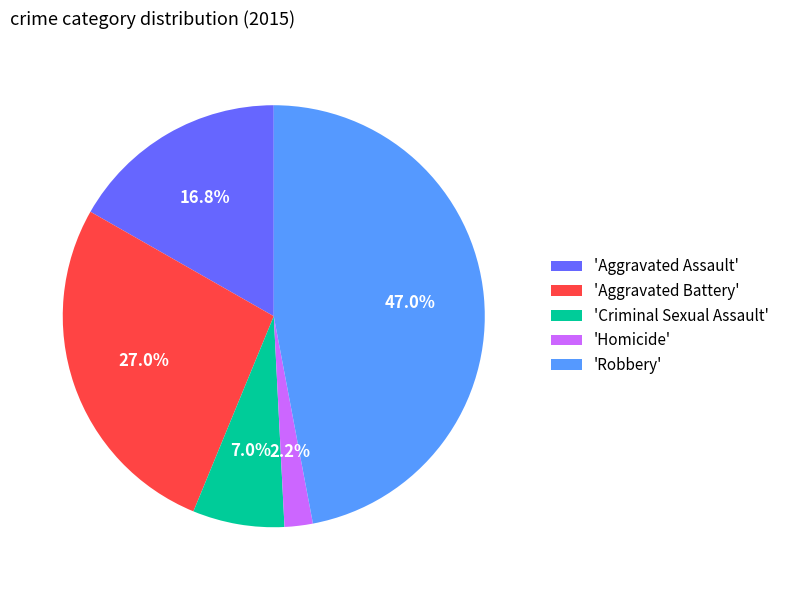

Do 'Criminal Sexual Assault' and 'Aggravated Battery' together represent more than half of the pie?

No